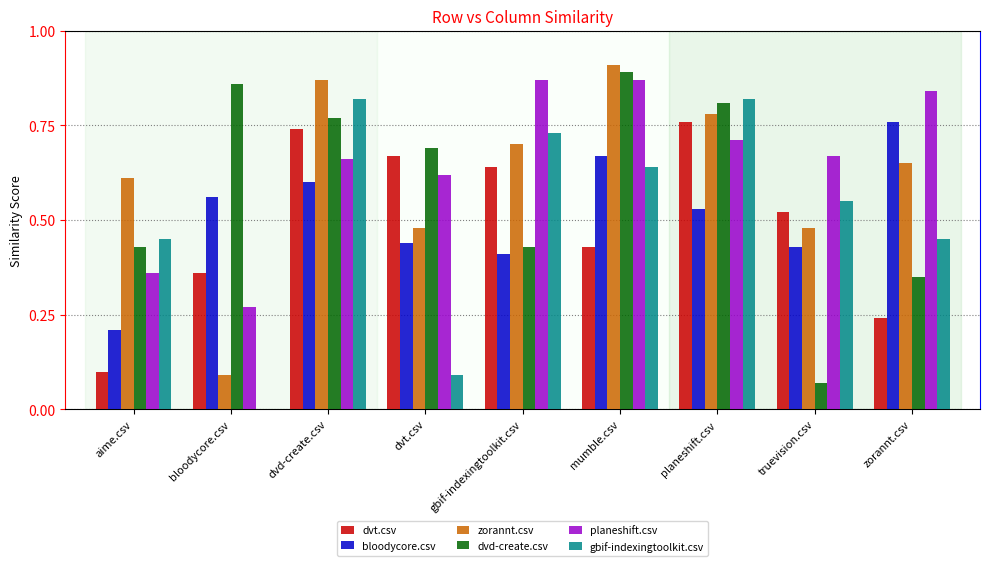

Which label corresponds to the largest value in the chart?

mumble.csv